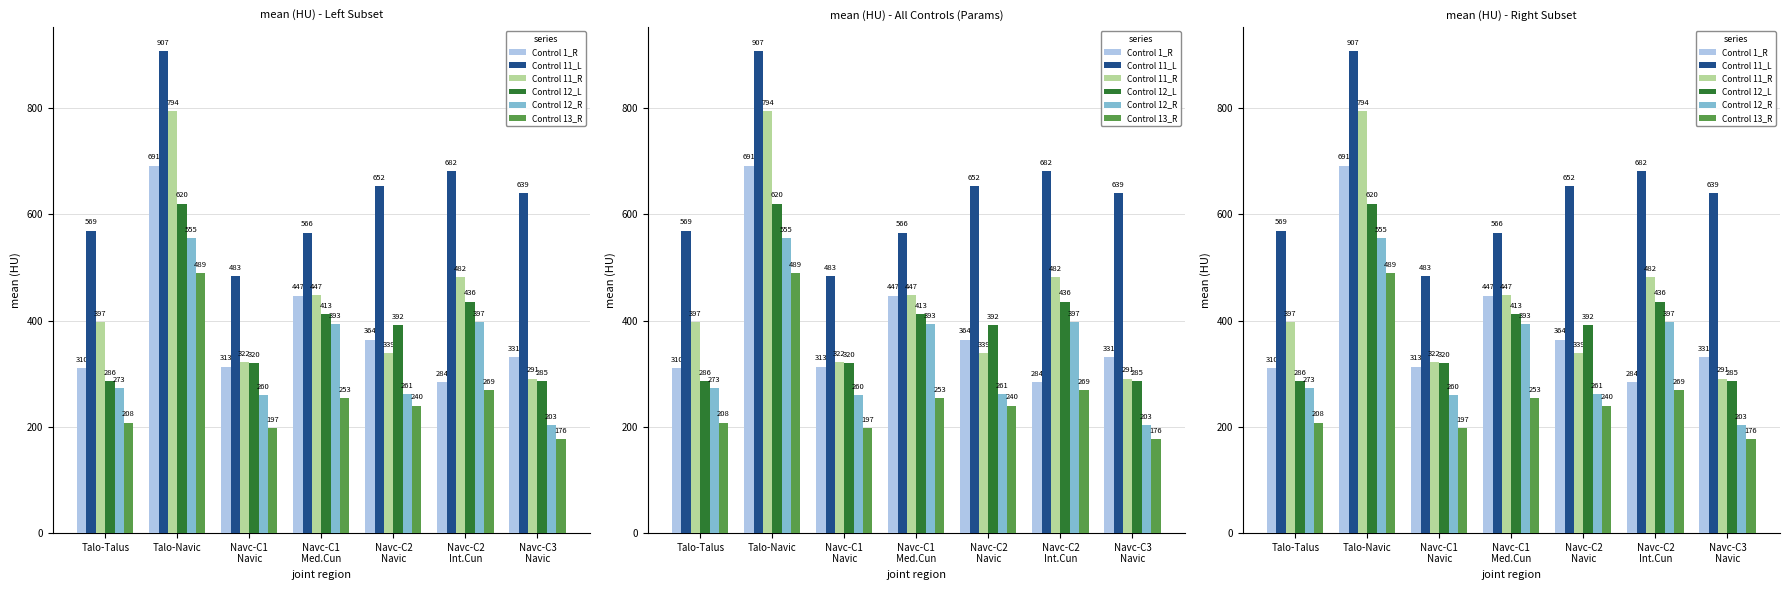

What value does the Control 12_R series have at Talo-Navic?

555.1